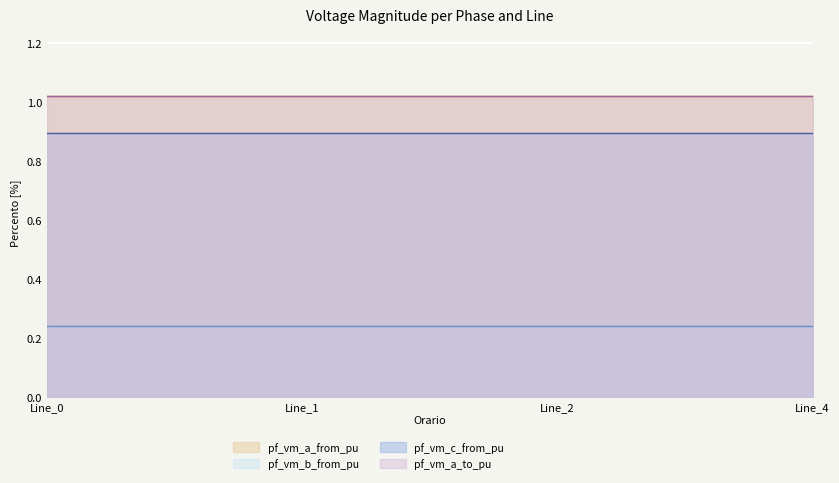

The pf_vm_b_from_pu series shows 0.2 at Line_1. True or false?

True